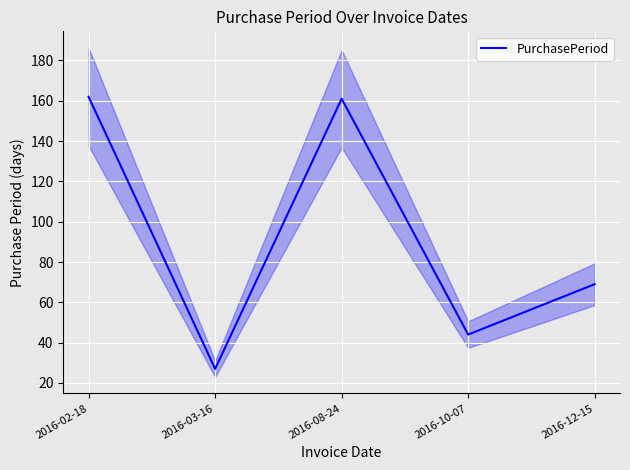

Reading left to right, list all the values displayed in this chart.

162	27	161	44	69